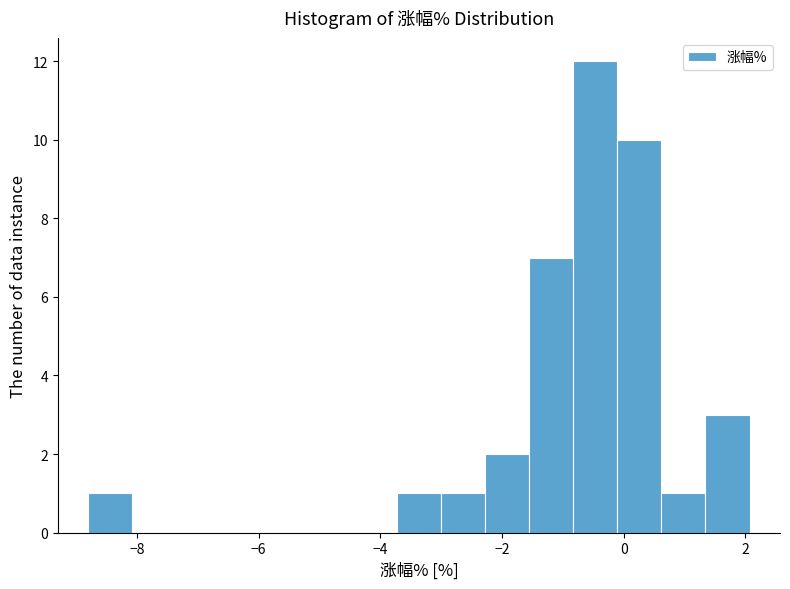

Read against the x-axis, roughly where is the centre of the tallest bar?

-0.4